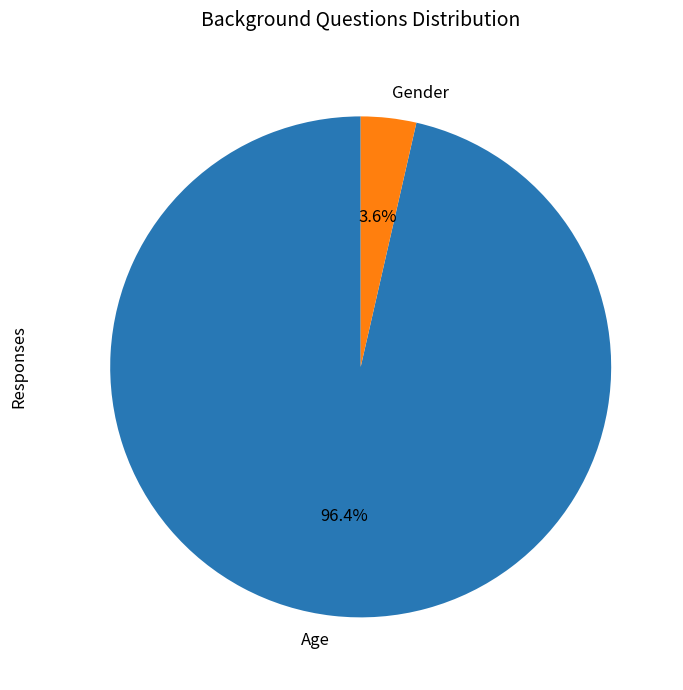

What percentage is the Age slice, to the nearest percent?

96%